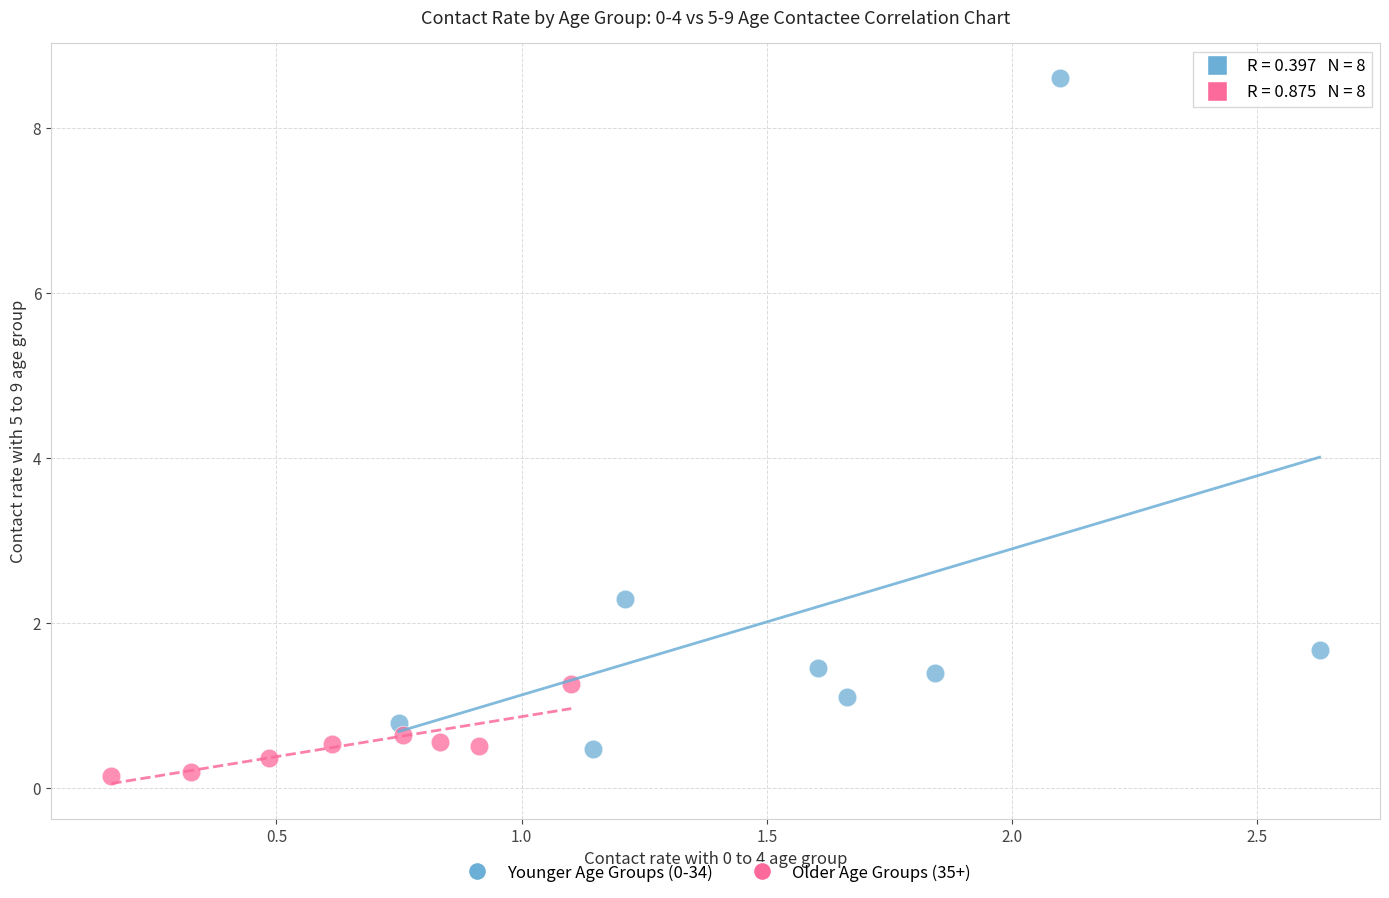

What are all the series names shown in the legend?

Younger Age Groups (0-34), Older Age Groups (35+)